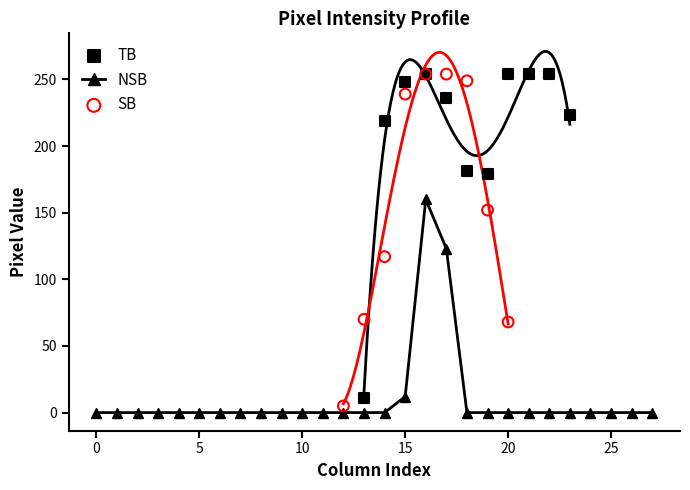

What is the highest value of the NSB series?

160